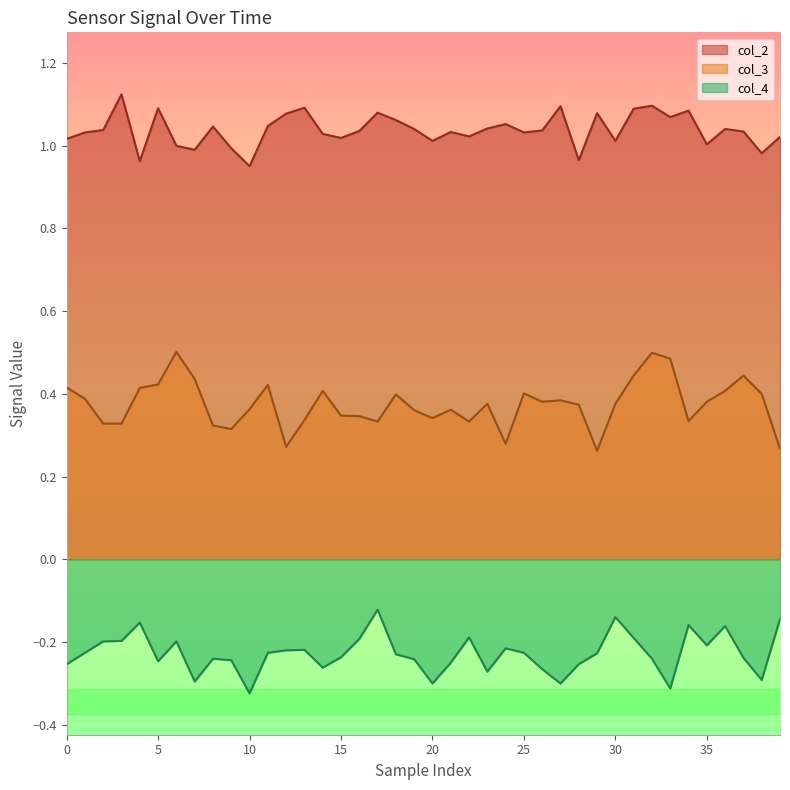

True or false: col_2 and col_4 cross at least once.

False